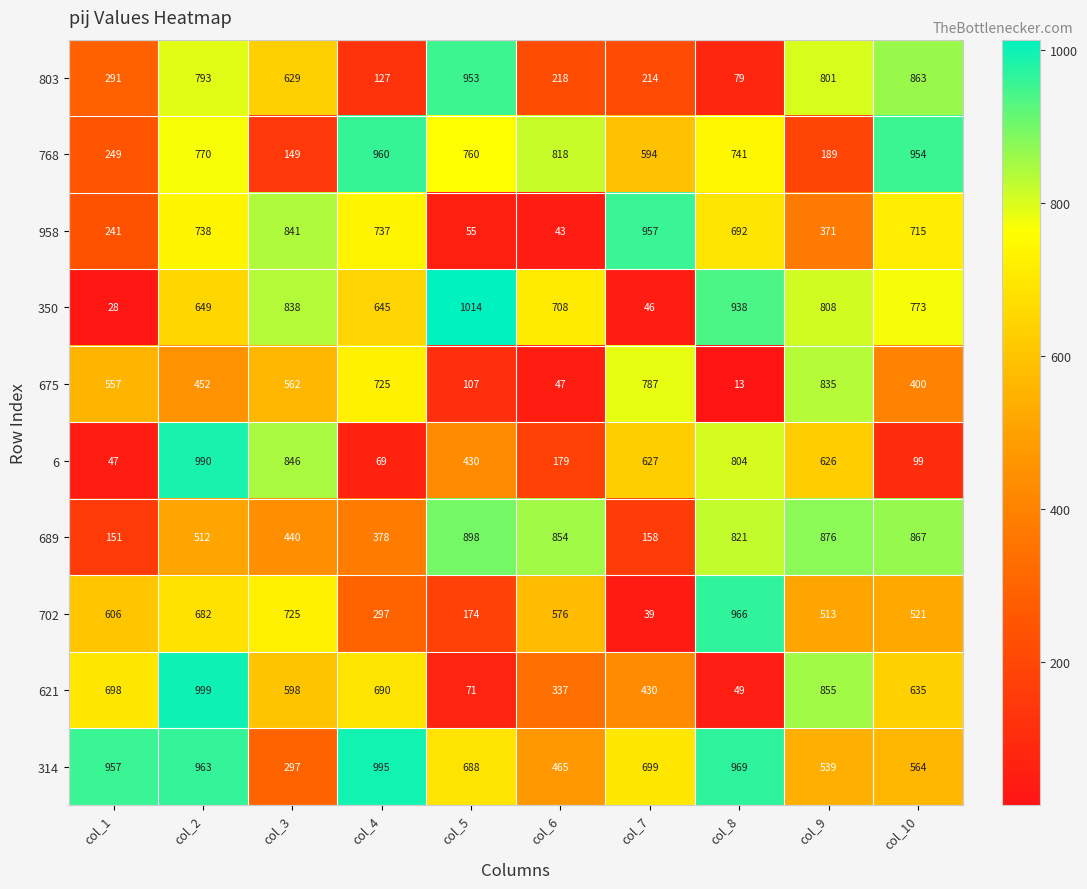

Which series changed the most between col_3 and col_9?

958